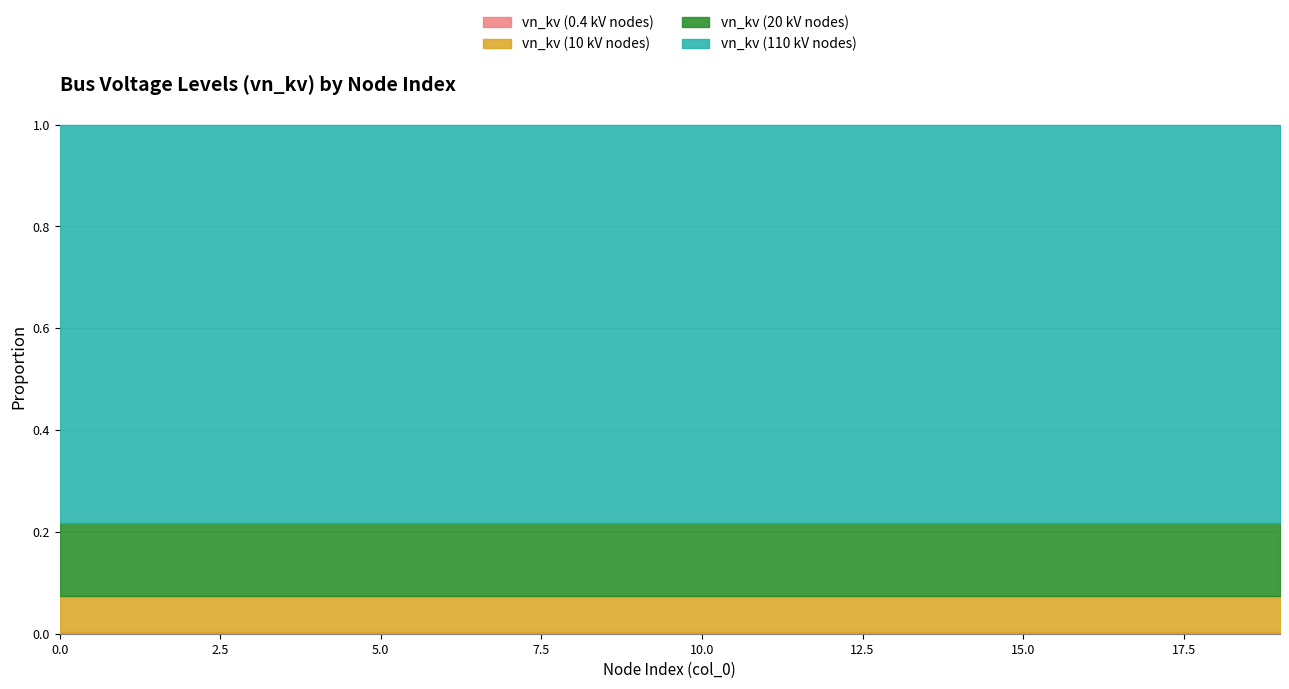

Reading left to right, what are all the values shown in this chart?

vn_kv (0.4 kV nodes): 0=0.4	1=0.4	2=0.4	3=0.4	4=0.4	5=0.4	6=0.4	7=0.4	8=0.4	9=0.4	10=0.4	11=0.4	12=0.4	13=0.4	14=0.4	15=0.4	16=0.4	17=0.4	18=0.4	19=0.4
vn_kv (10 kV nodes): 0=10.0	1=10.0	2=10.0	3=10.0	4=10.0	5=10.0	6=10.0	7=10.0	8=10.0	9=10.0	10=10.0	11=10.0	12=10.0	13=10.0	14=10.0	15=10.0	16=10.0	17=10.0	18=10.0	19=10.0
vn_kv (20 kV nodes): 0=20.0	1=20.0	2=20.0	3=20.0	4=20.0	5=20.0	6=20.0	7=20.0	8=20.0	9=20.0	10=20.0	11=20.0	12=20.0	13=20.0	14=20.0	15=20.0	16=20.0	17=20.0	18=20.0	19=20.0
vn_kv (110 kV nodes): 0=110.0	1=110.0	2=110.0	3=110.0	4=110.0	5=110.0	6=110.0	7=110.0	8=110.0	9=110.0	10=110.0	11=110.0	12=110.0	13=110.0	14=110.0	15=110.0	16=110.0	17=110.0	18=110.0	19=110.0